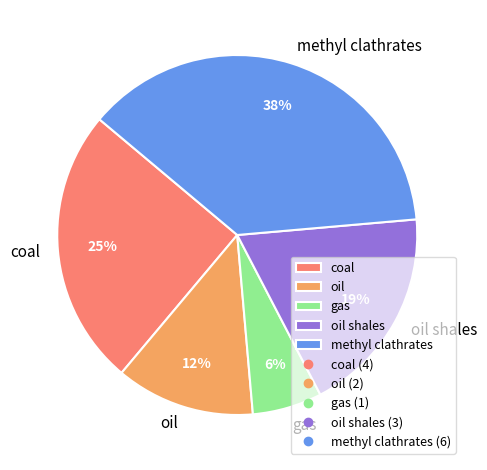

How many segments does this pie chart have?

5